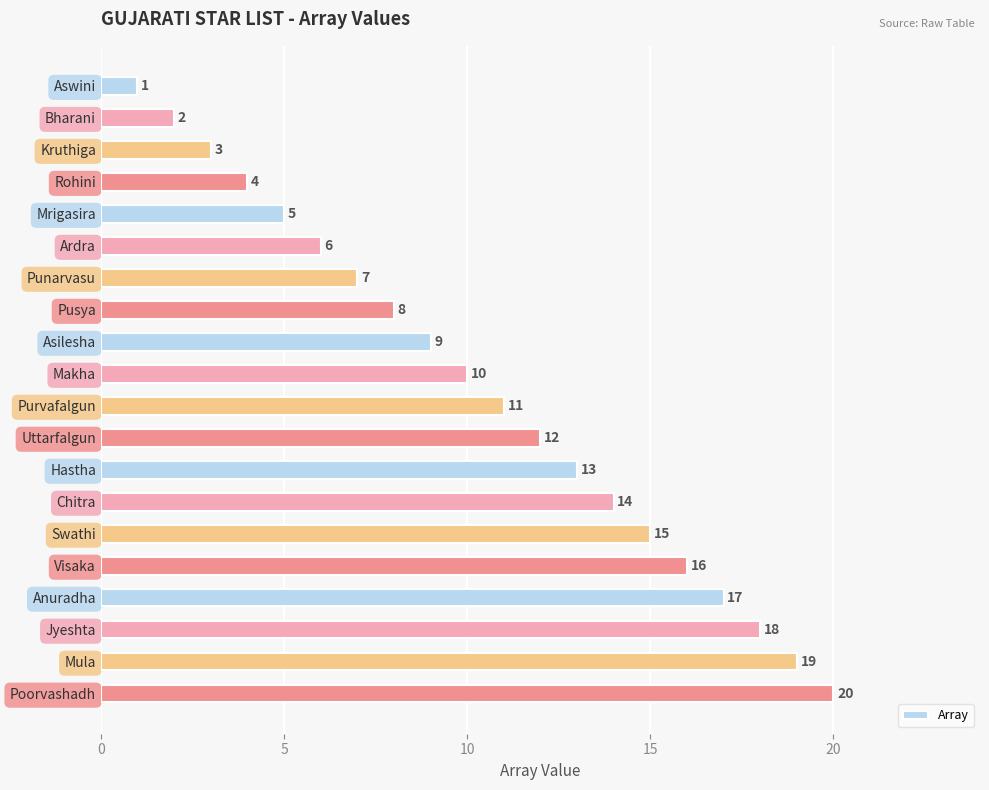

At which label is the value closest to 10?

Makha